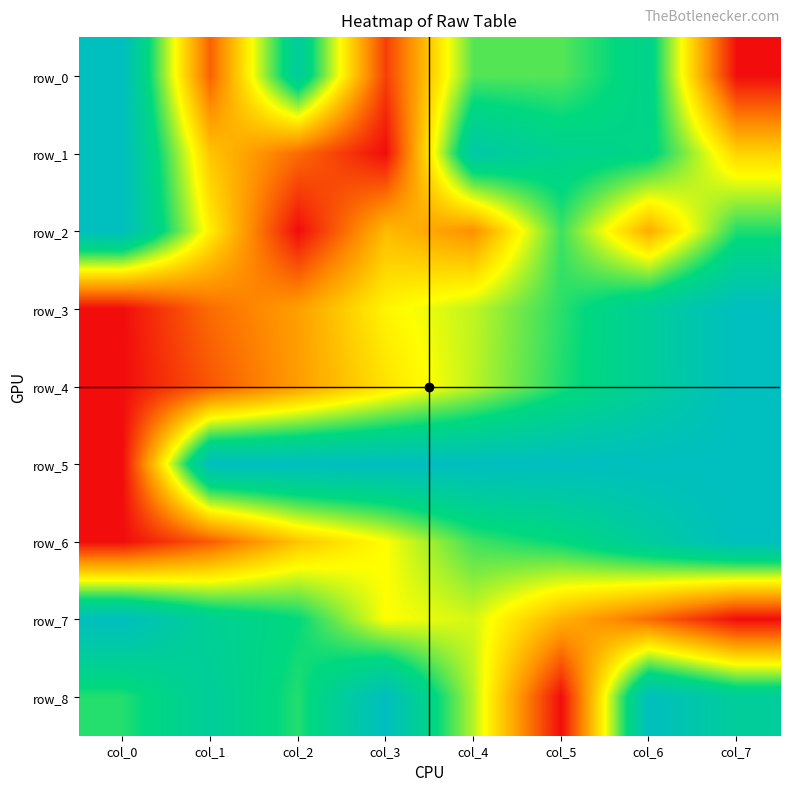

Rank the series at col_7 from highest to lowest value.

row_3, row_4, row_5, row_6, row_8, row_2, row_1, row_0, row_7